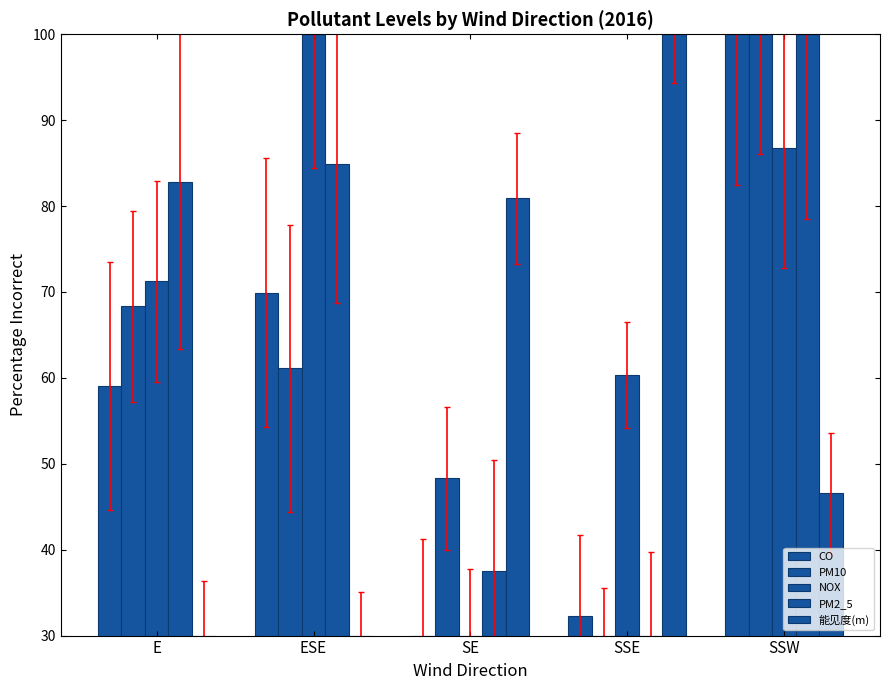

How many data points does each series have?

5